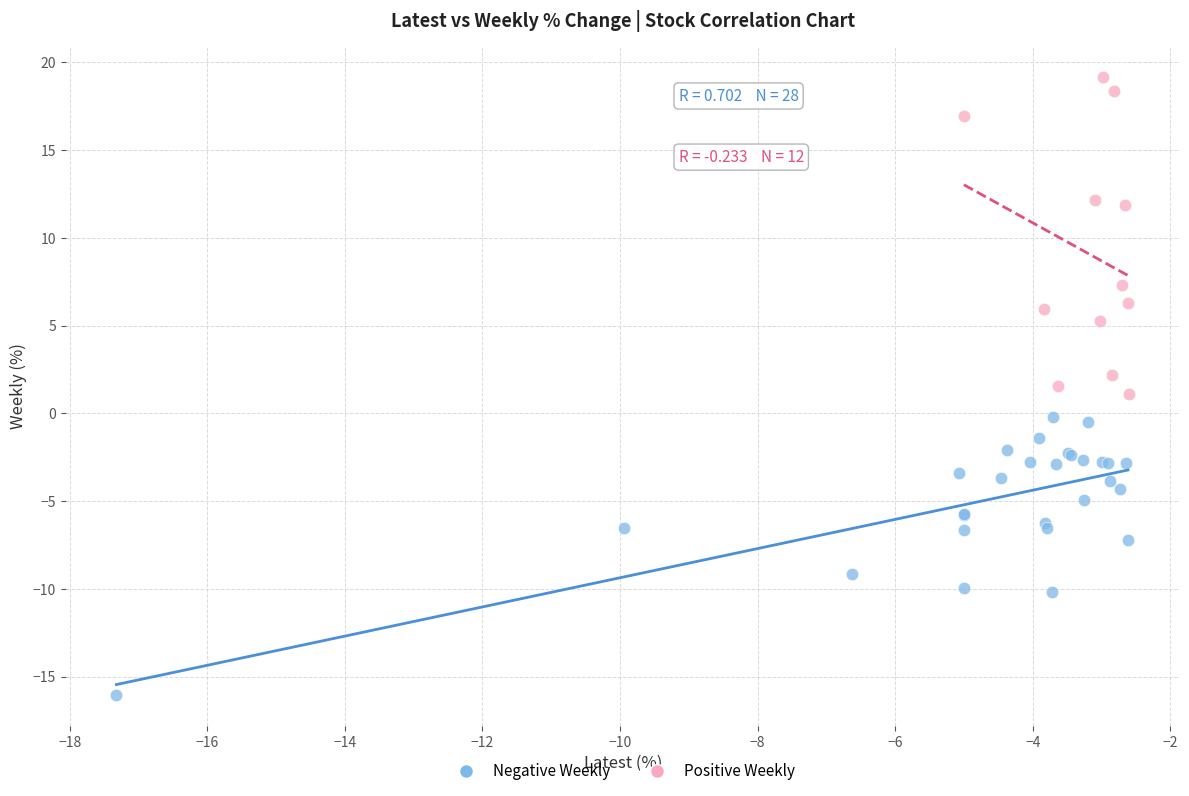

Which series reaches the minimum Y coordinate?

Negative Weekly